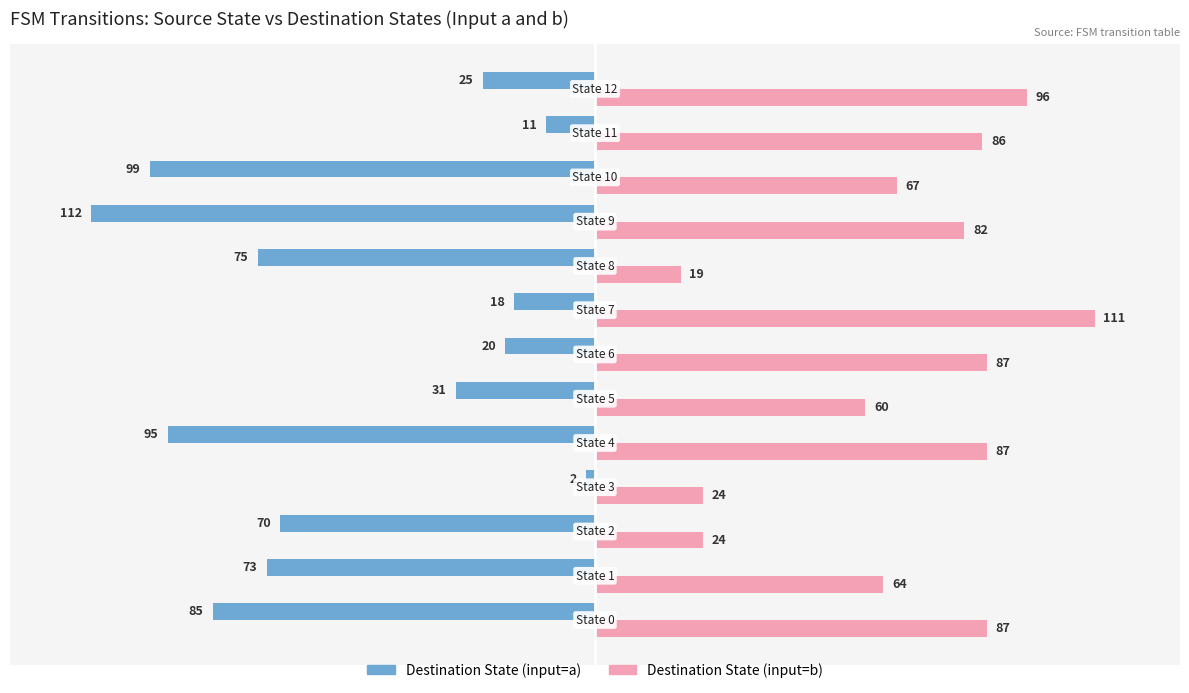

Which series has the largest total across all categories?

Destination State (input=b)